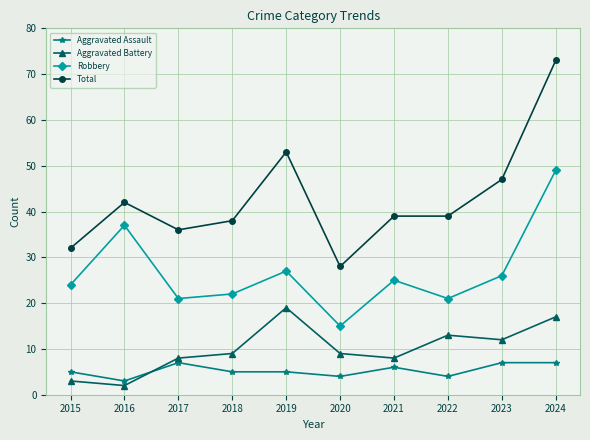

Reading left to right, what are all the values shown in this chart?

Aggravated Assault: 5	3	7	5	5	4	6	4	7	7
Aggravated Battery: 3	2	8	9	19	9	8	13	12	17
Robbery: 24	37	21	22	27	15	25	21	26	49
Total: 32	42	36	38	53	28	39	39	47	73